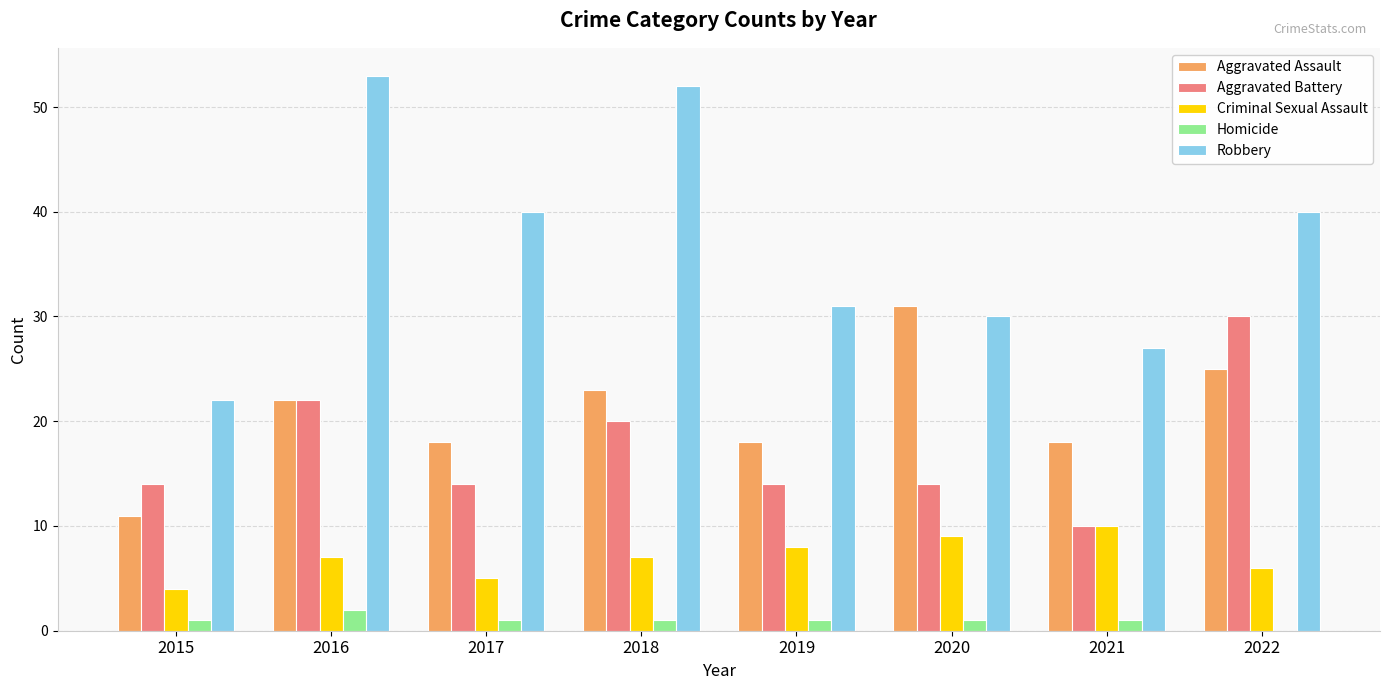

Which category has the highest value in the Aggravated Battery series?

2022